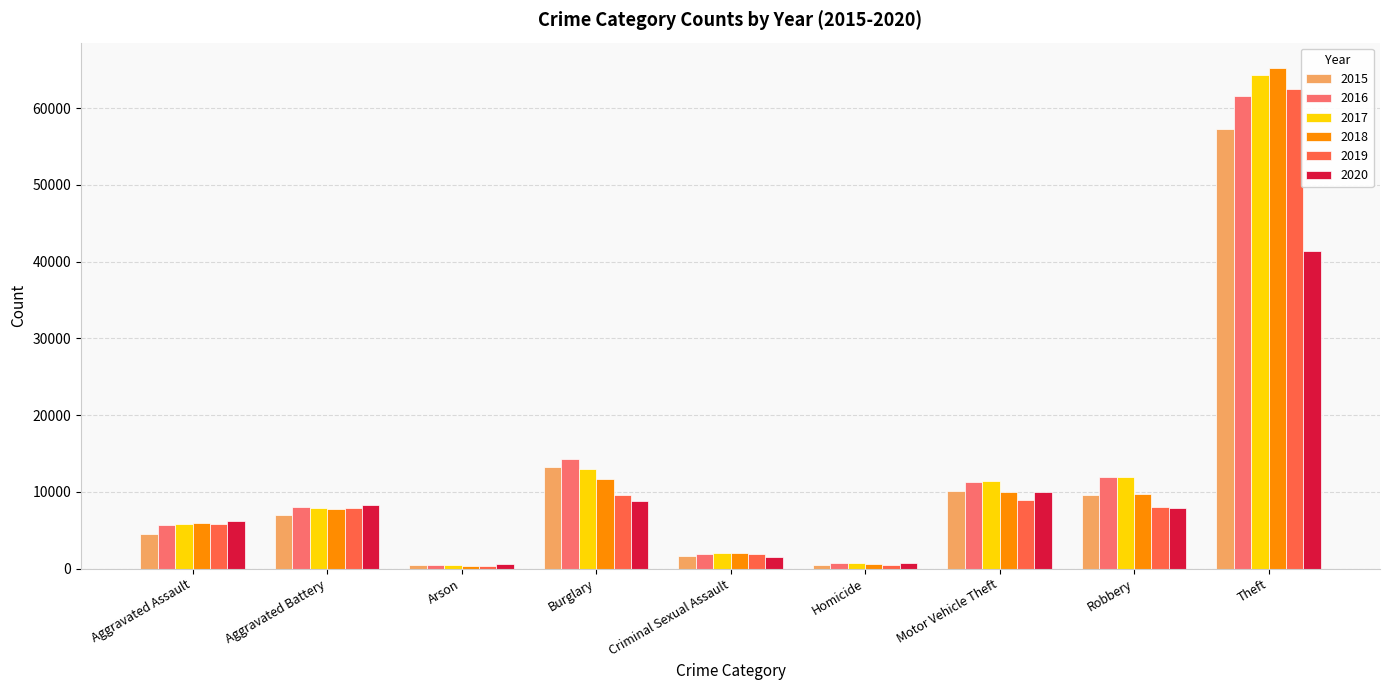

Which category has the highest value in the 2016 series?

Theft